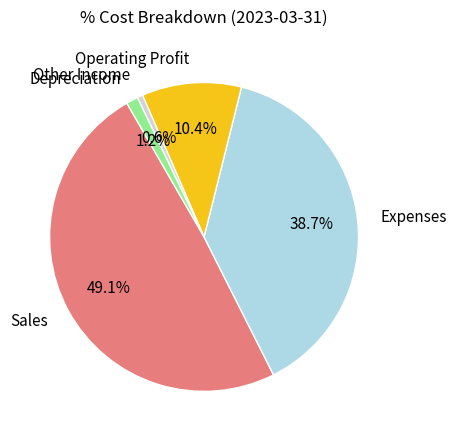

Is there a majority slice in this chart?

No